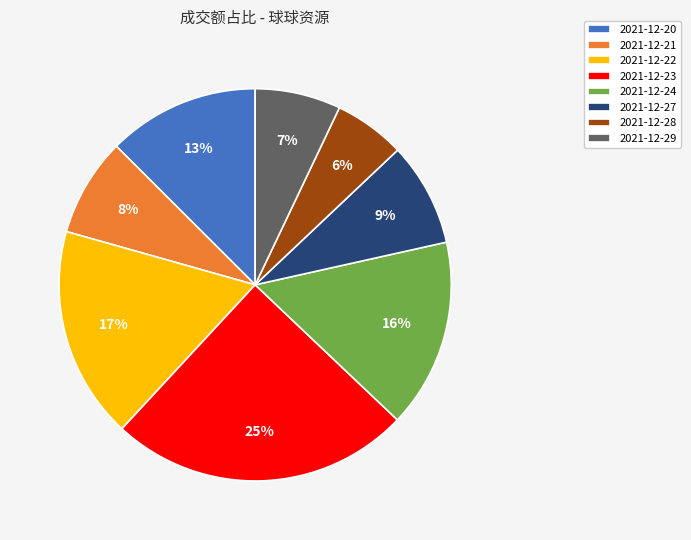

What is the largest slice in the pie chart?

2021-12-23